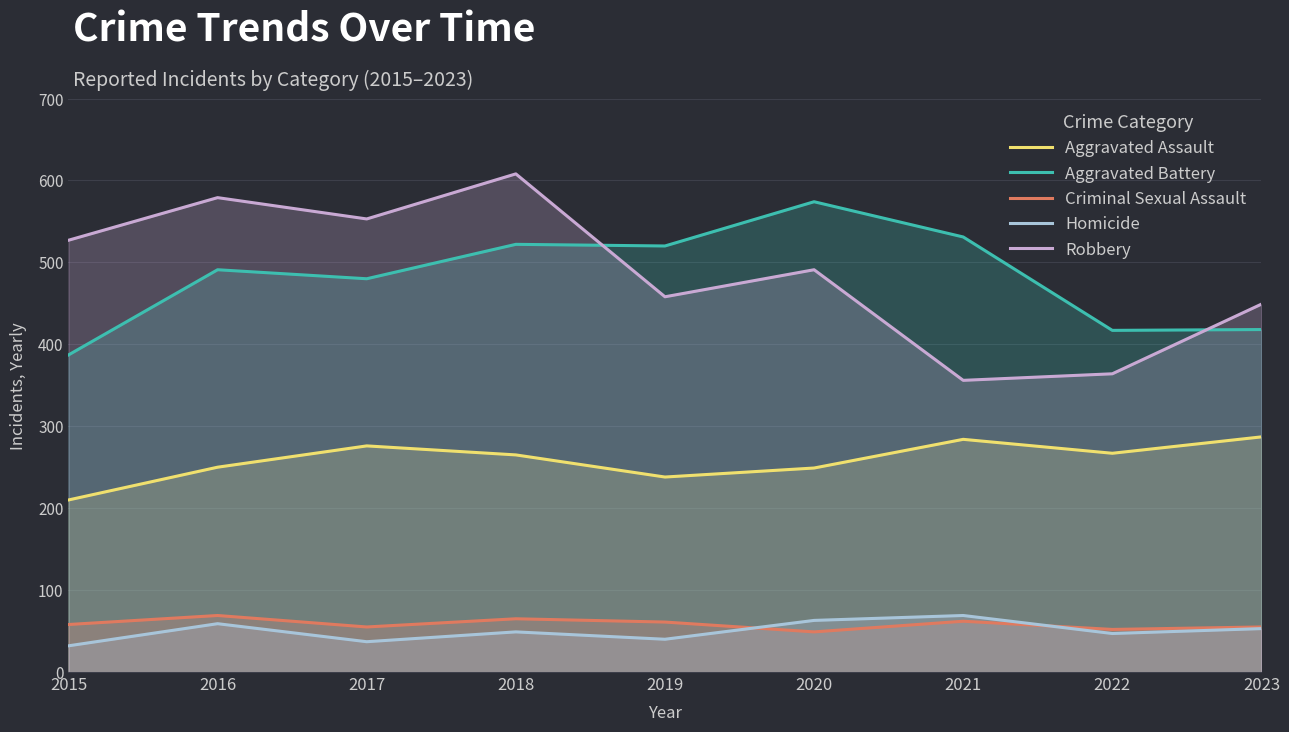

At which category is the sum across all series the highest?

2018